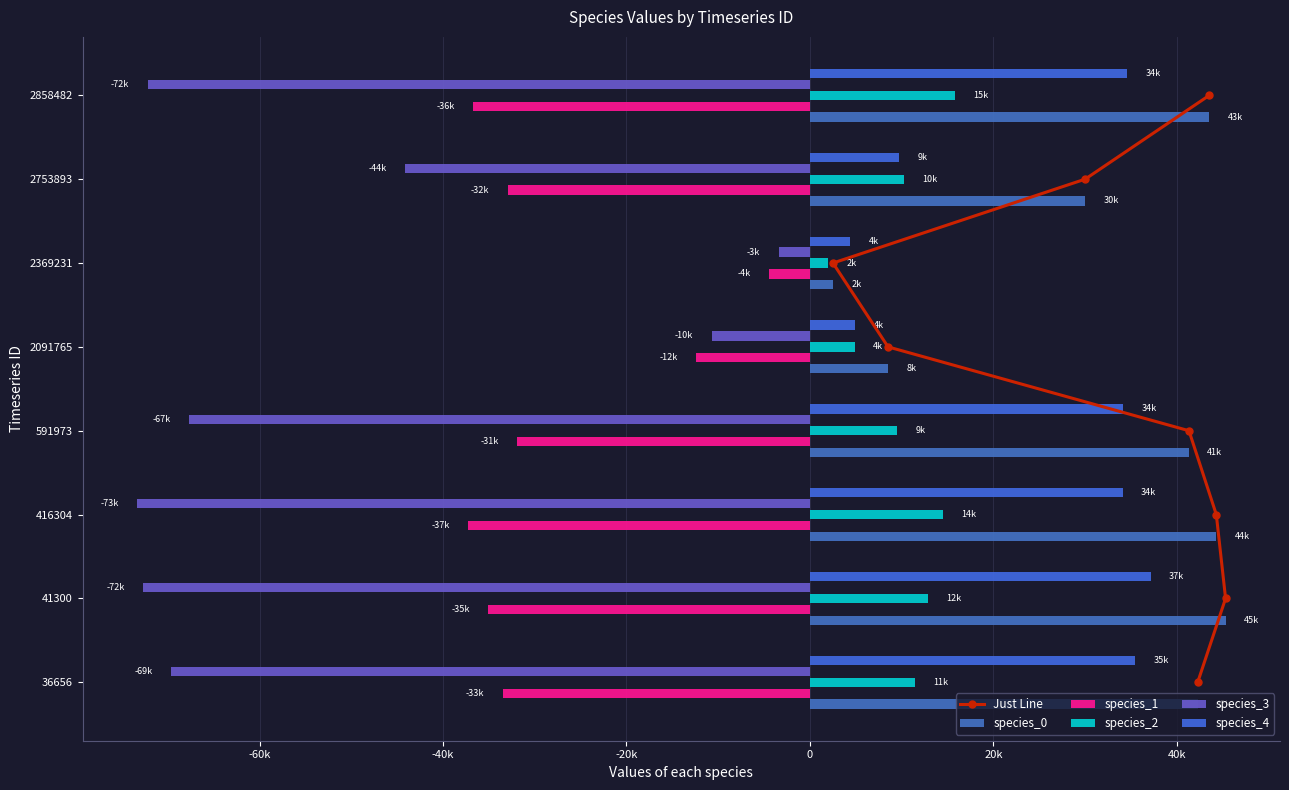

What position from the left is 0?

5